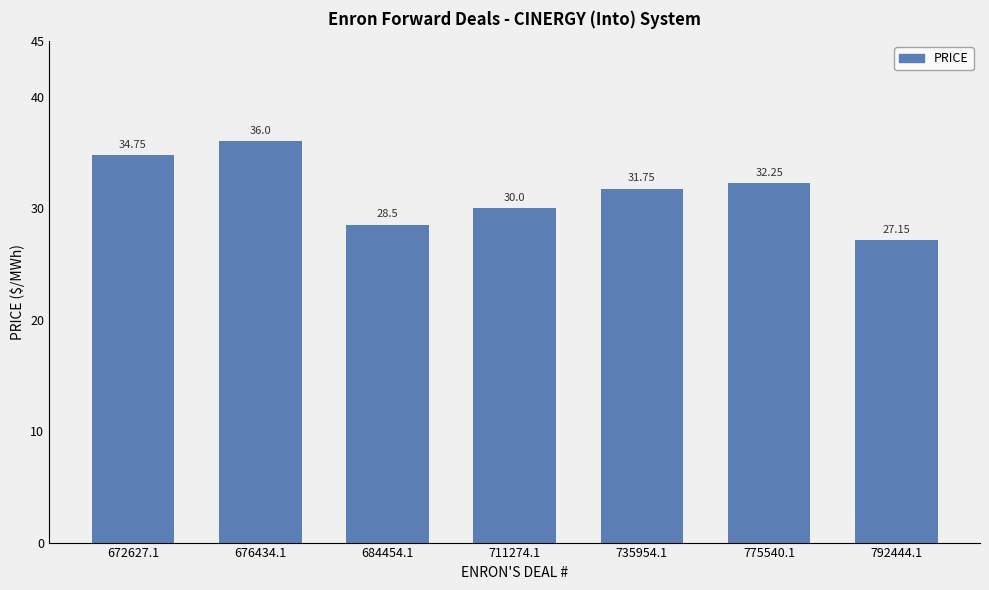

What is the maximum value shown in the chart?

36.0